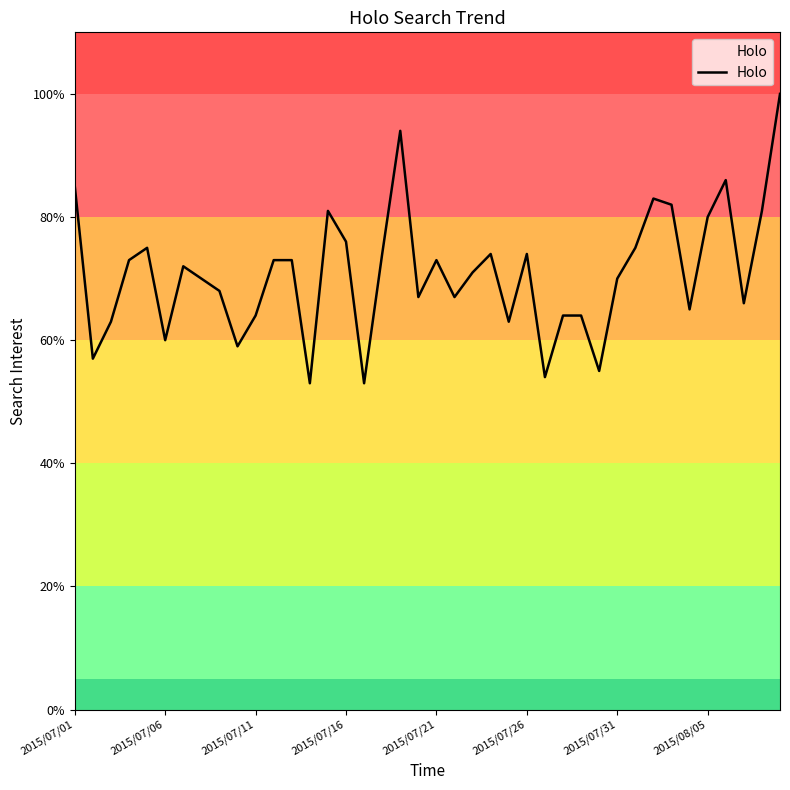

True or false: there are more than 1 points higher than both neighbors.

True